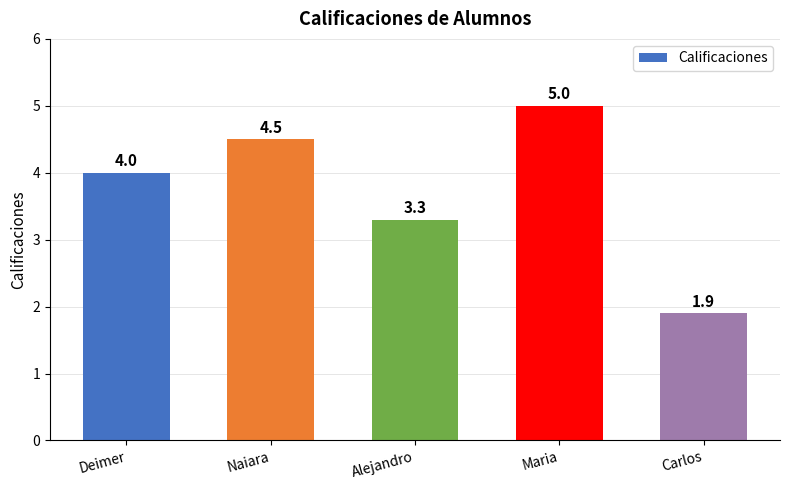

How many categories are shown in the chart?

5